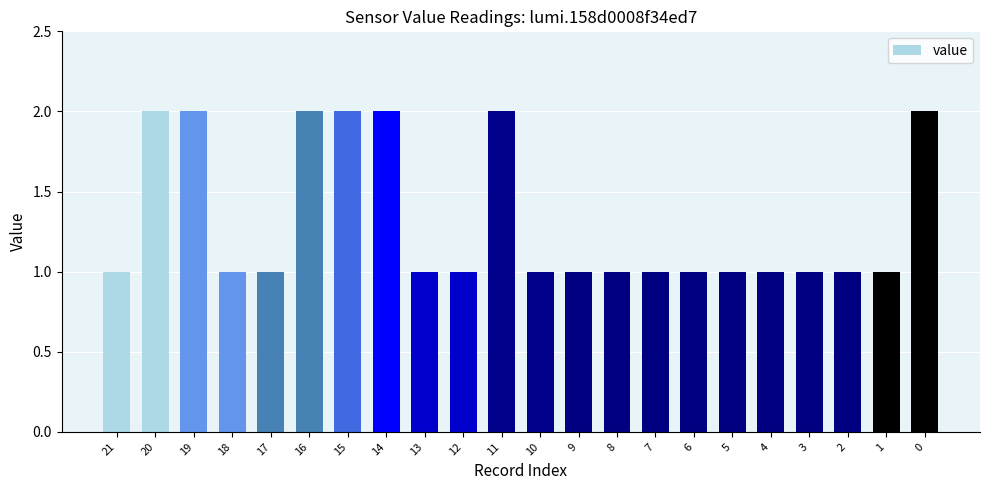

What is the difference between the maximum and minimum values?

1